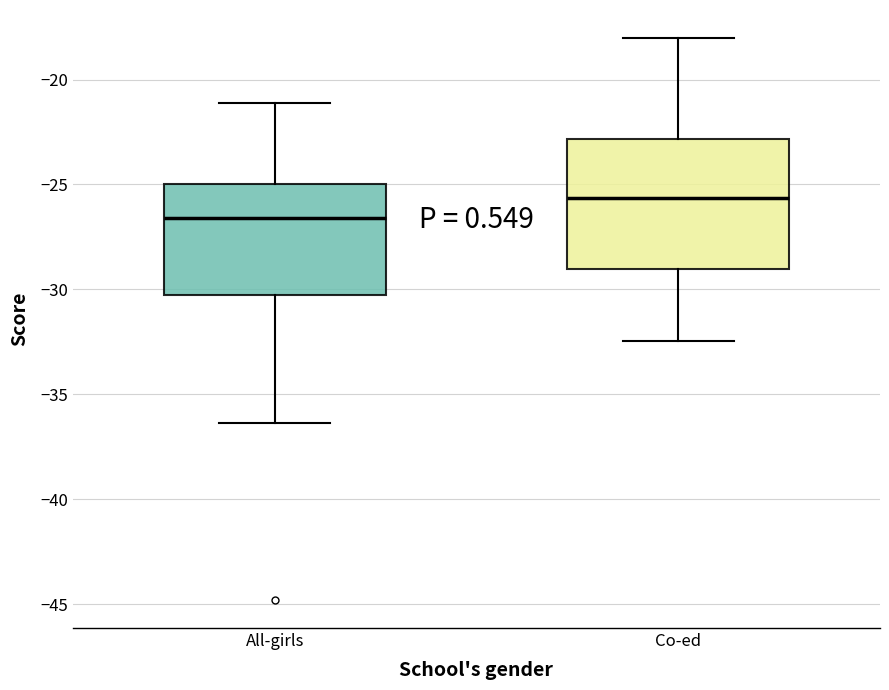

Which box's median line is the highest?

Co-ed